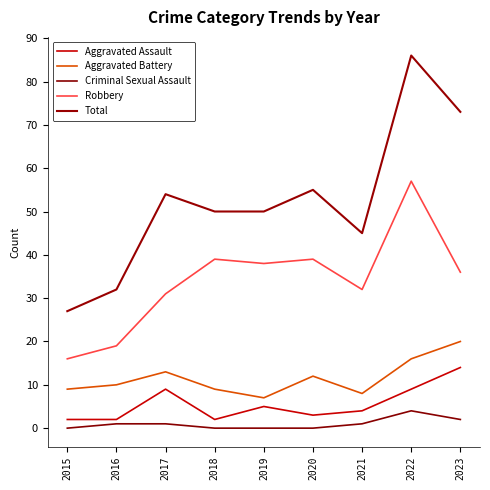

Is it true that Robbery equals 57 at 2022?

True